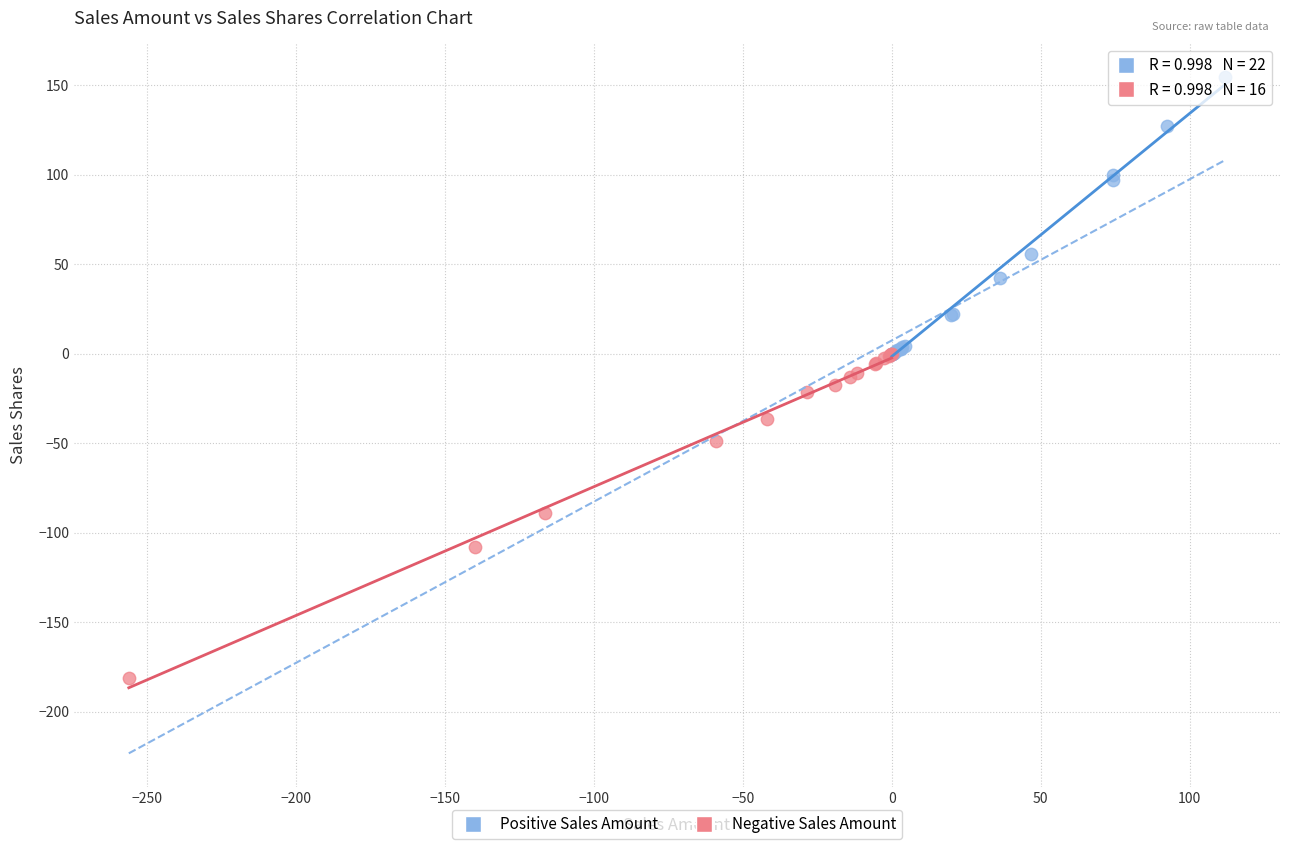

What are all the series names shown in the legend?

Positive Sales Amount, Negative Sales Amount